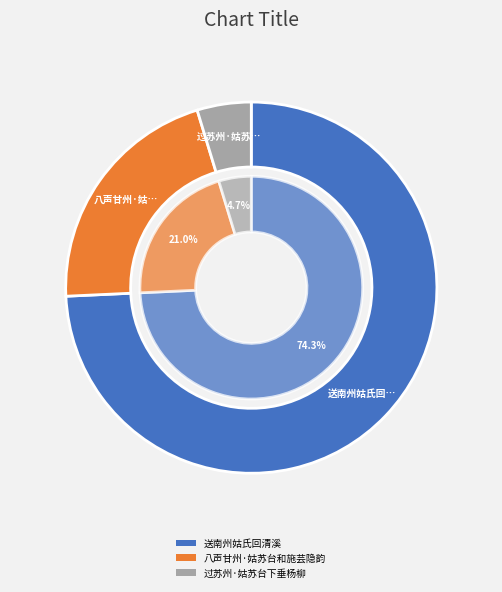

To the nearest percent, what is the difference between the 八声甘州·姑苏台和施芸隐韵 and 过苏州·姑苏台下垂杨柳 slice percentages?

16%